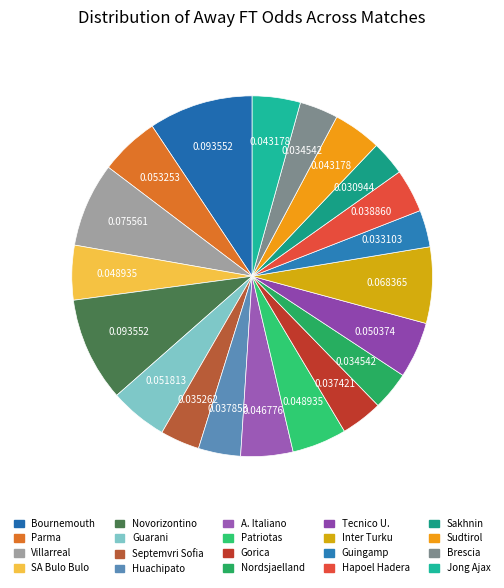

Count the number of slices in the pie.

20